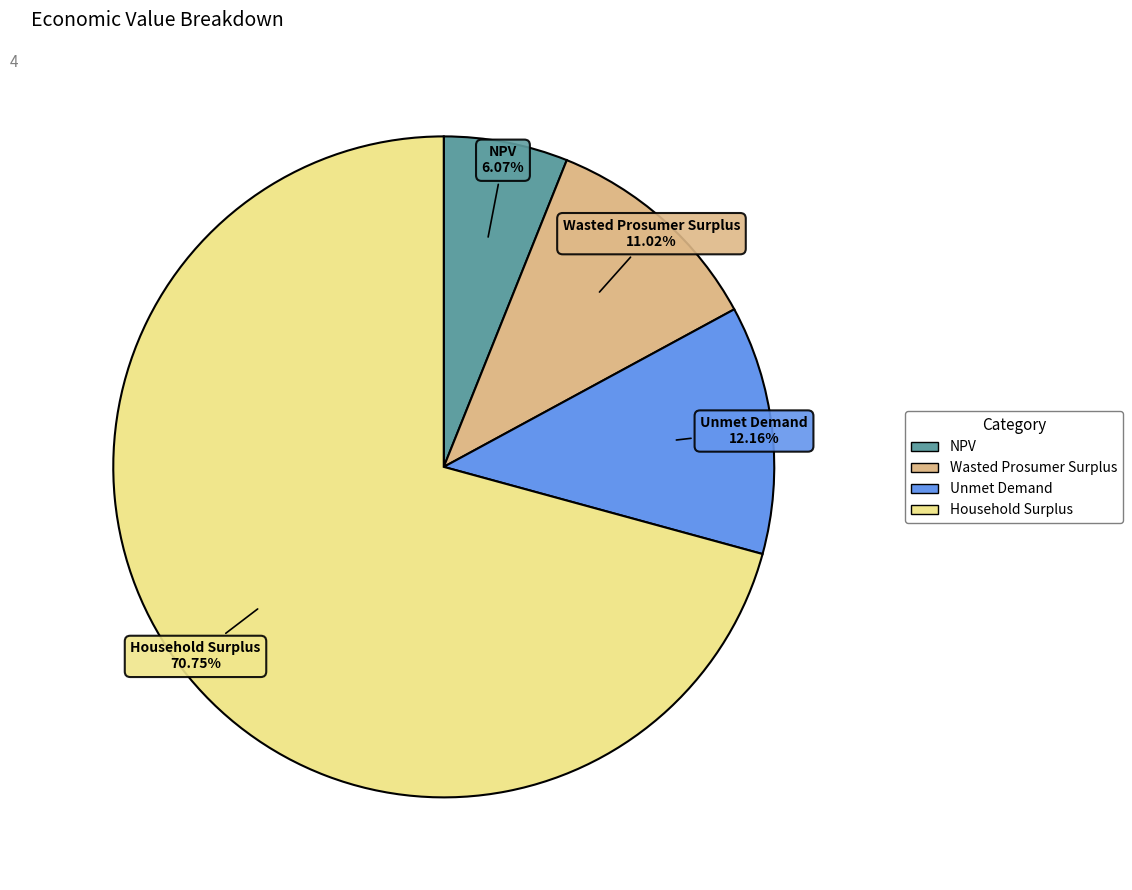

To the nearest percent, what is the average slice percentage?

25%